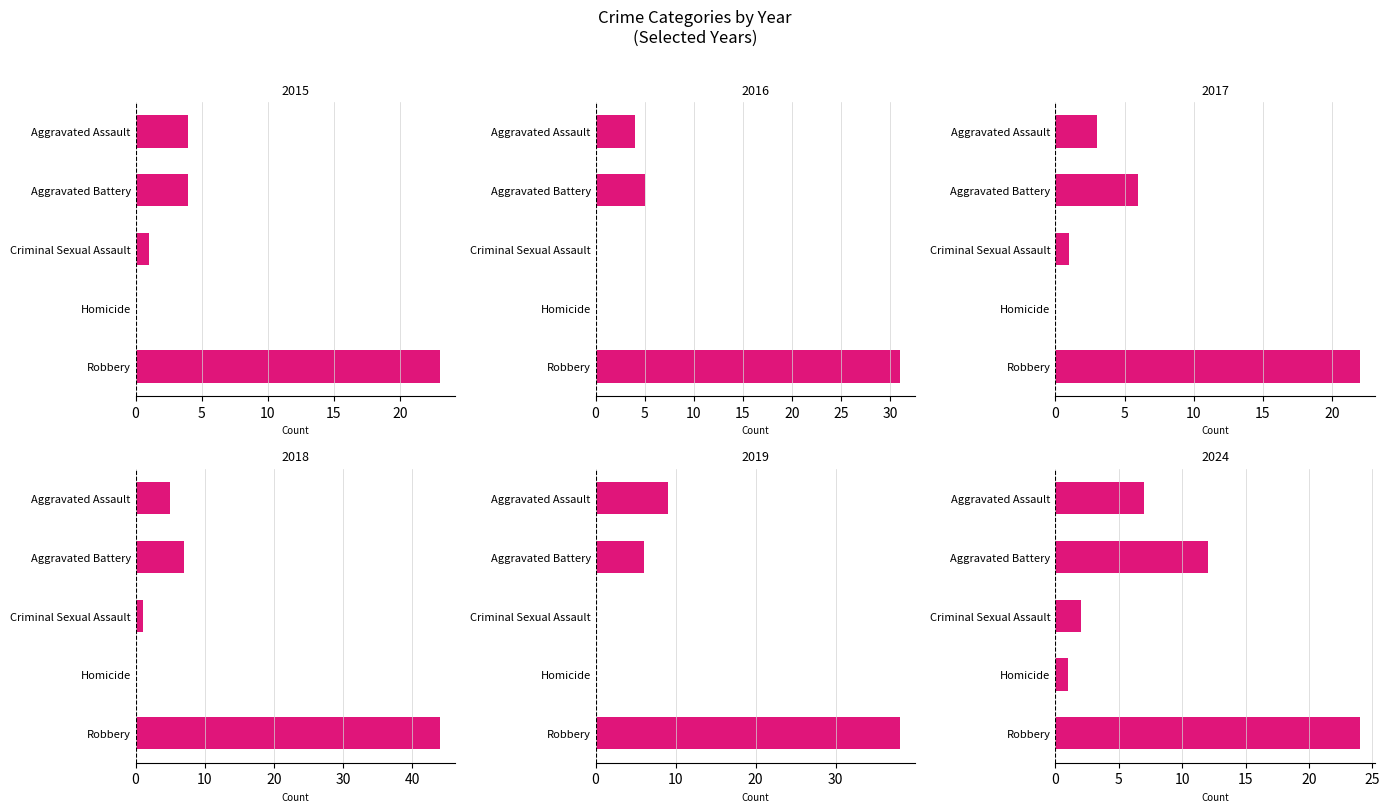

At which label is 2019 closest to 19?

Aggravated Assault